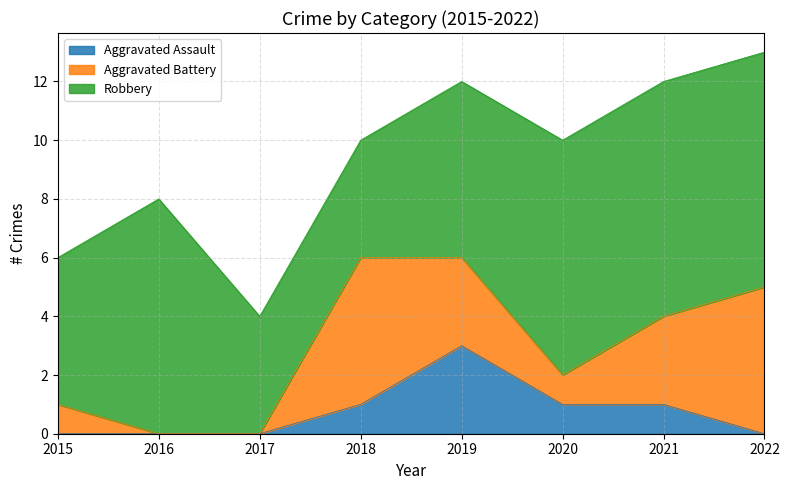

Which category has the highest value in the Aggravated Assault series?

2019